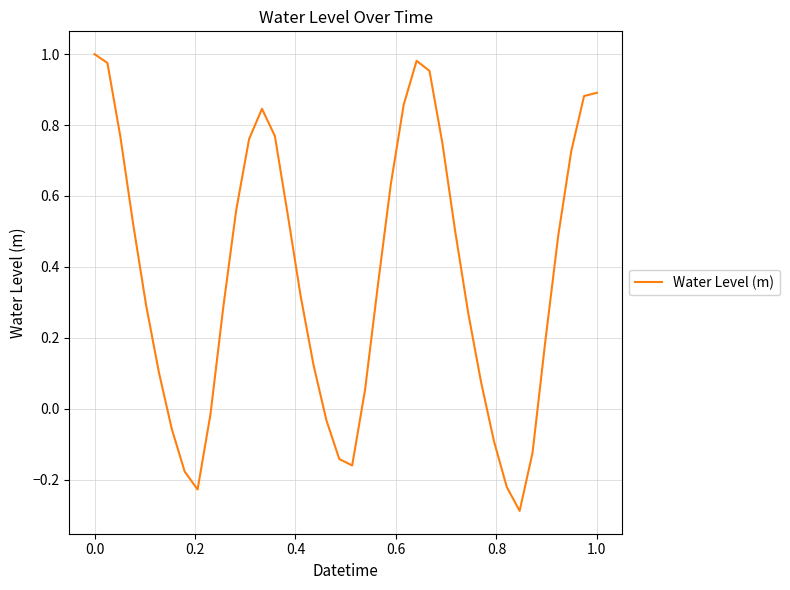

What is the smallest value displayed?

-0.3